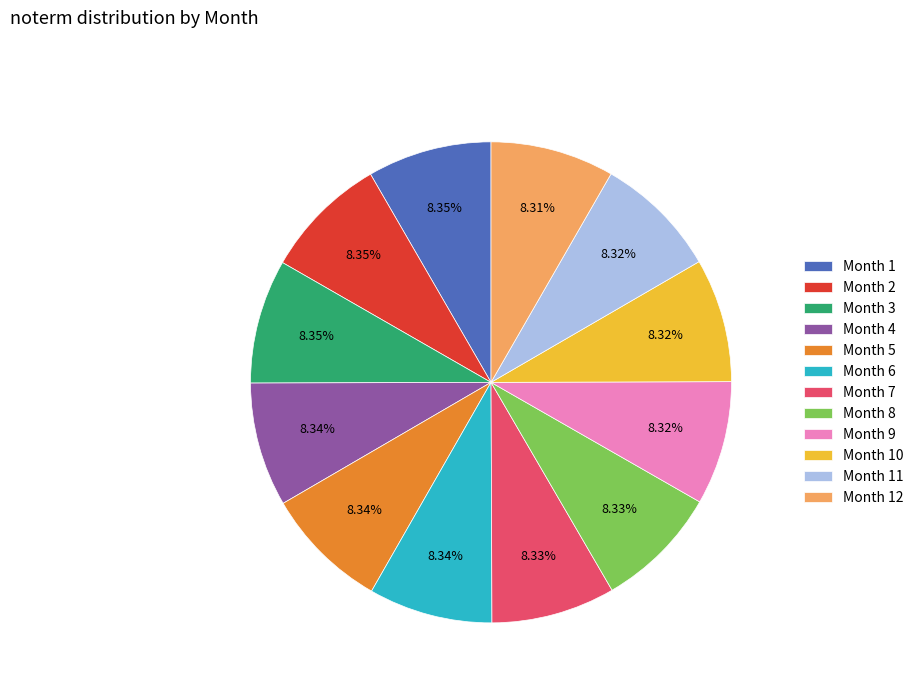

Does Month 4 represent more than half of the total?

No